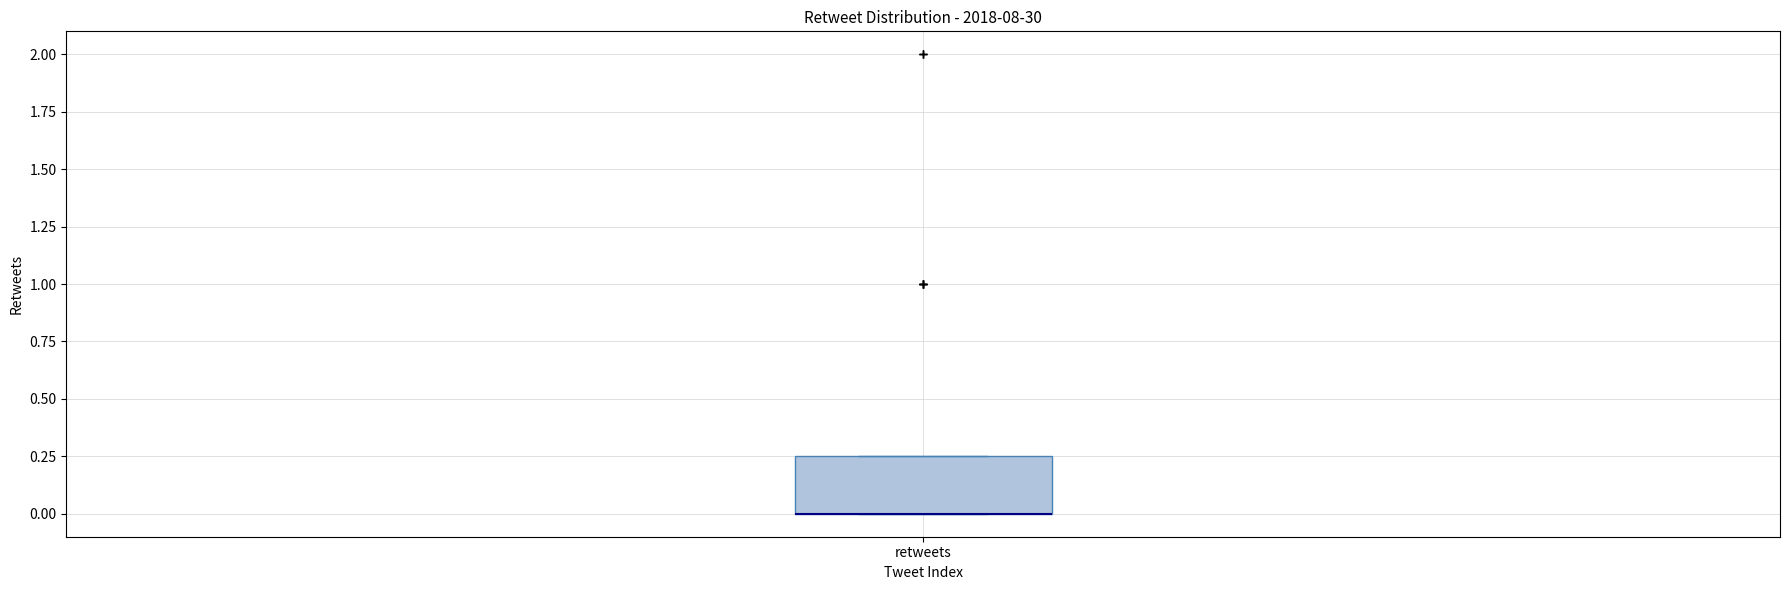

Transcribe this box plot: give where the median line is, the range the box spans, and where the two whiskers end, as read against the y-axis. The values are not printed on the chart, so give them approximately, as read against the axis.

median 0.00 (drawn on the box's lower edge), box 0.00 to 0.25, whiskers 0.00 to 0.25